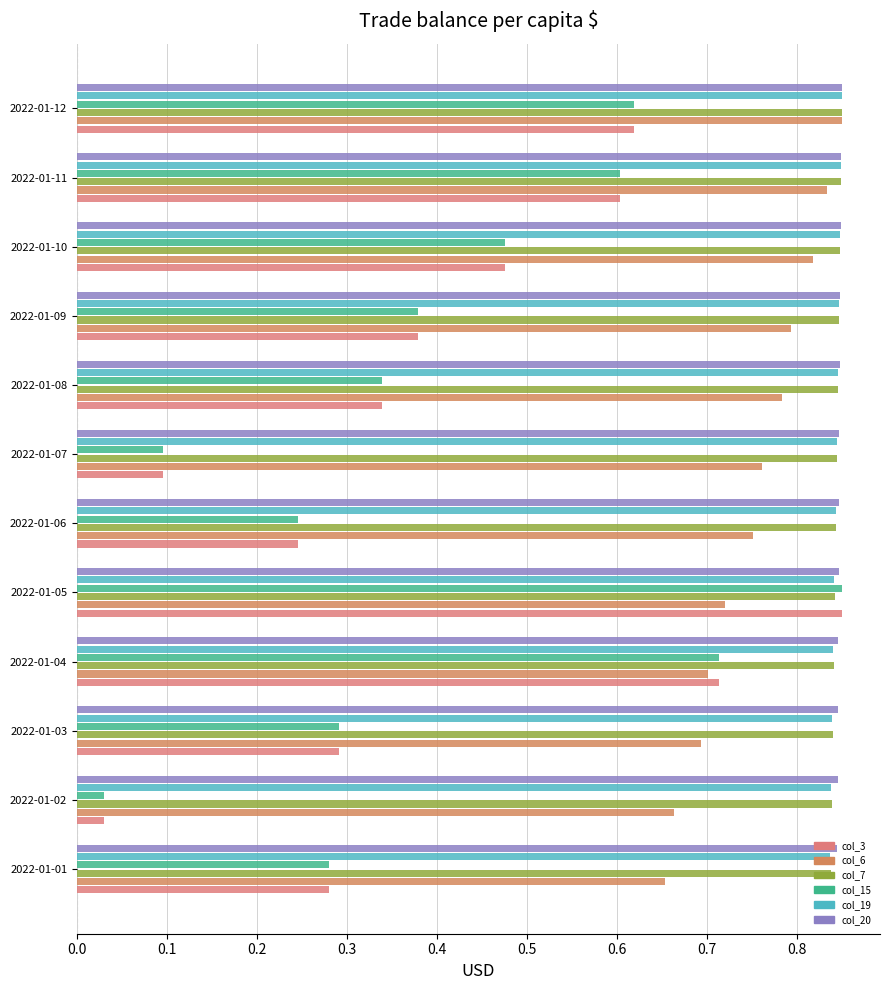

At how many categories does at least one series exceed 0?

12